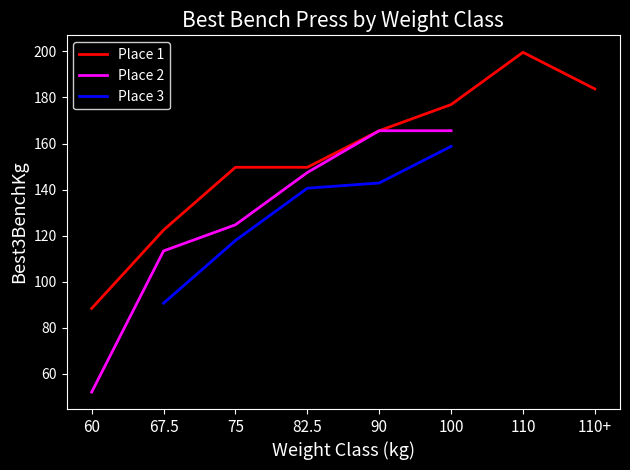

At which label does Place 1 first exceed 165?

90